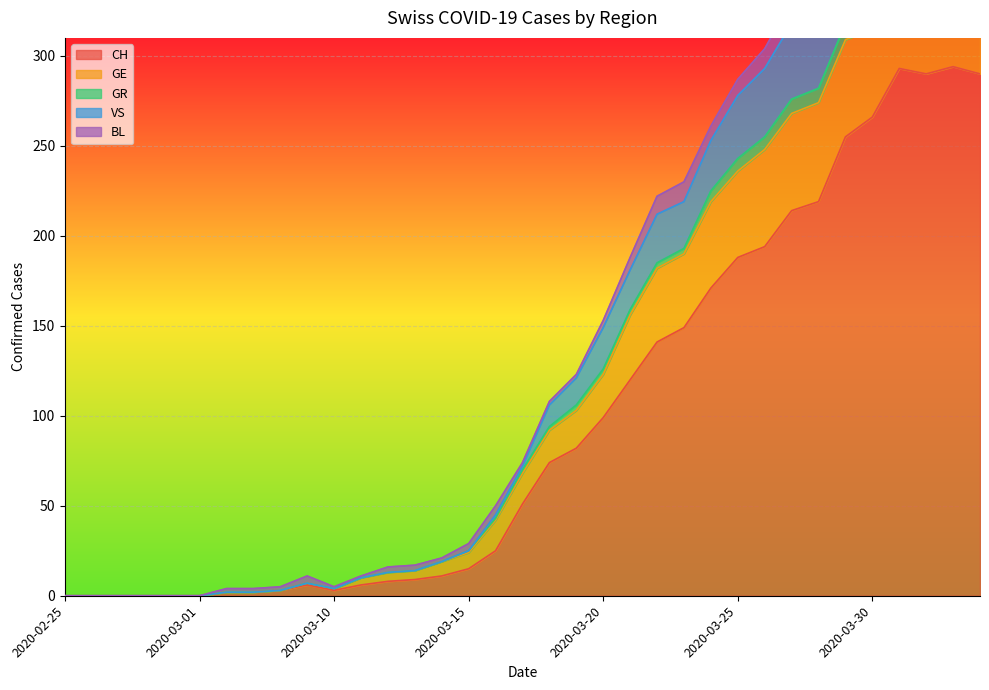

The value of VS at 2020-03-12 is 9. True or false?

False